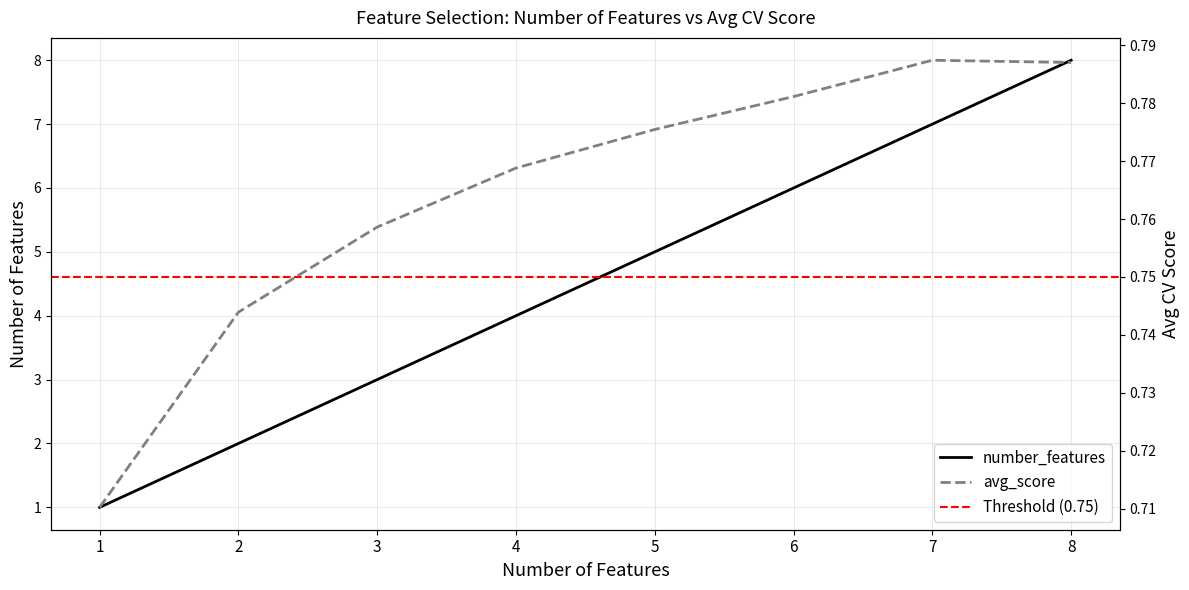

Which category has the highest value in the avg_score series?

7